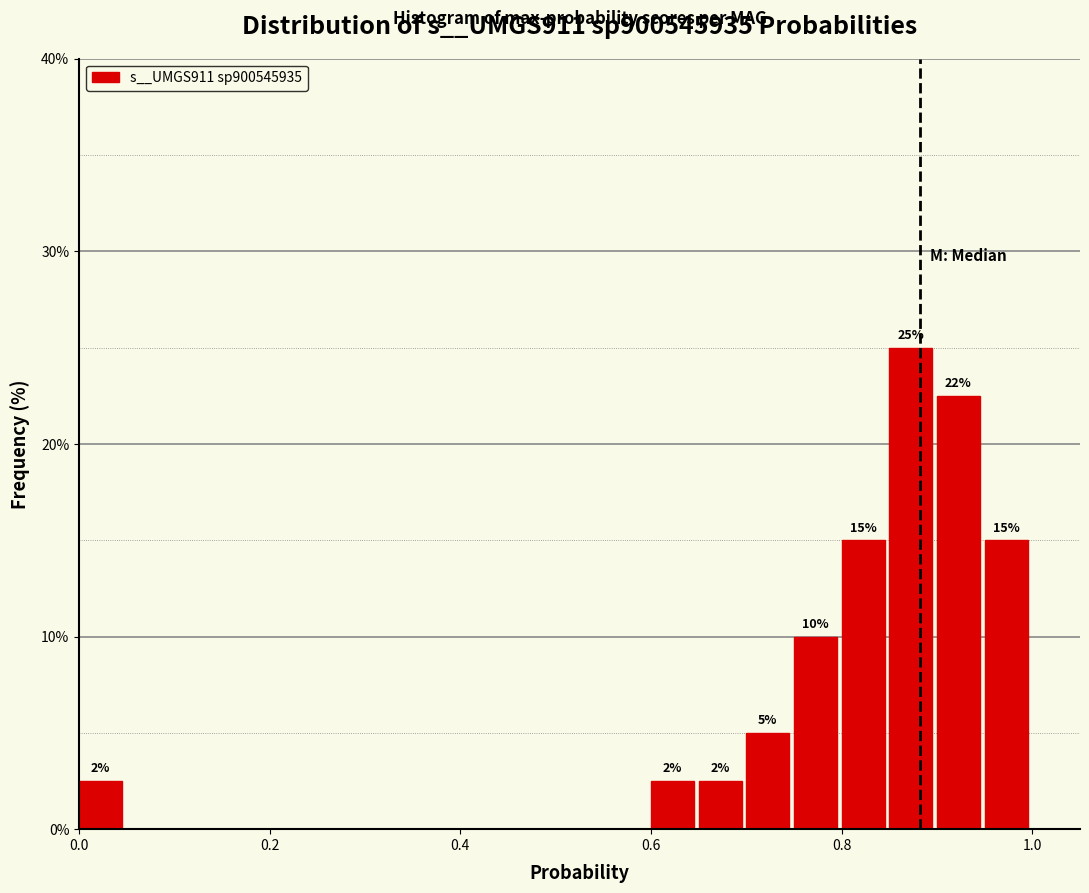

Around what value on the x-axis is the tallest bar? Give the approximate position of its centre, as read against the axis.

0.88